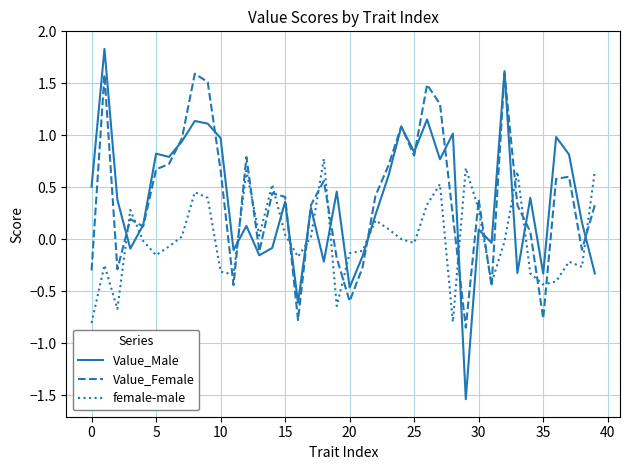

What are all the series names shown in the legend?

Value_Male, Value_Female, female-male